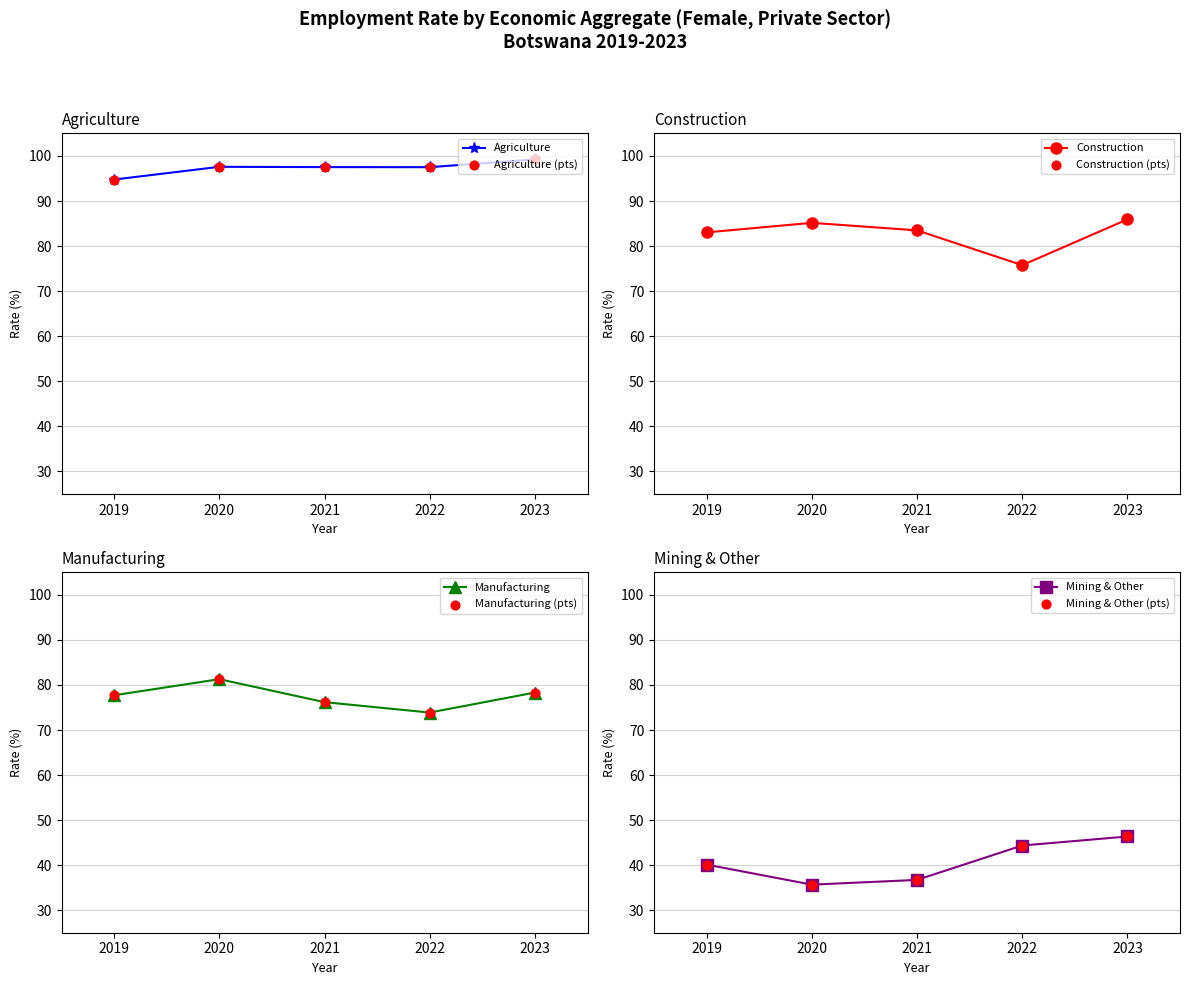

Which series contains the lowest Y value?

eco_aggregate_mel